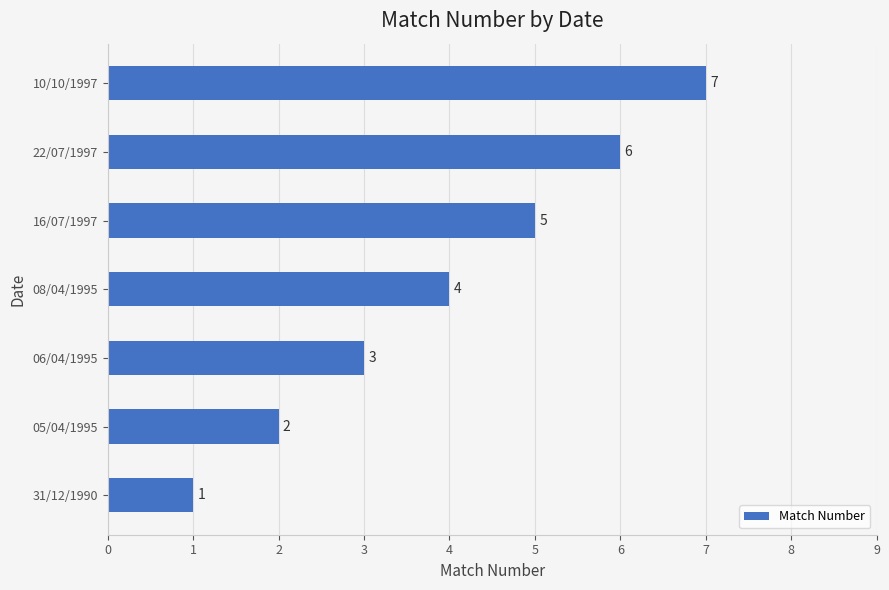

Between 05/04/1995 and 08/04/1995, which is larger?

08/04/1995